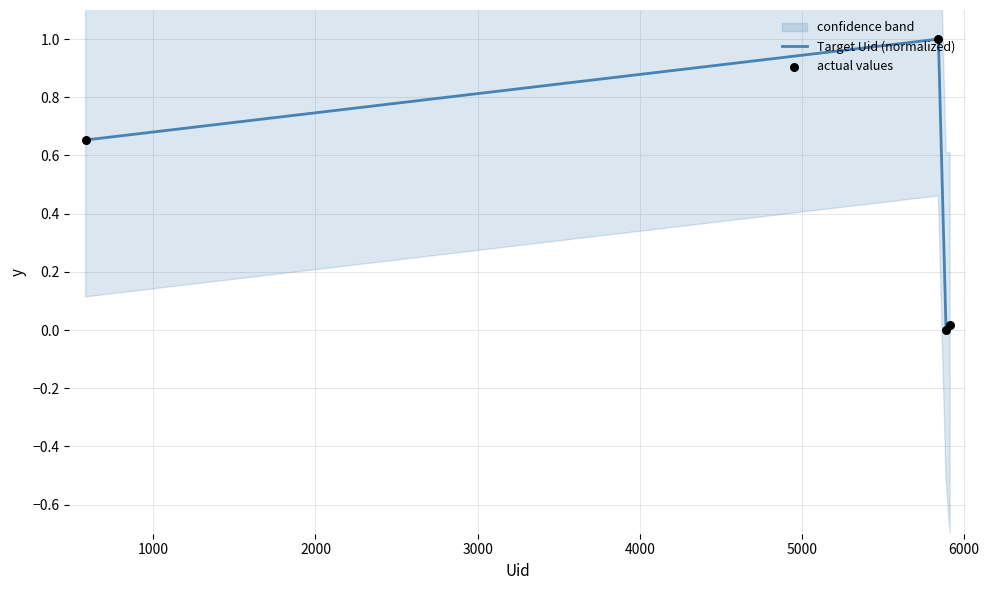

Which series has the largest Y range (max minus min)?

Target Uid (normalized)